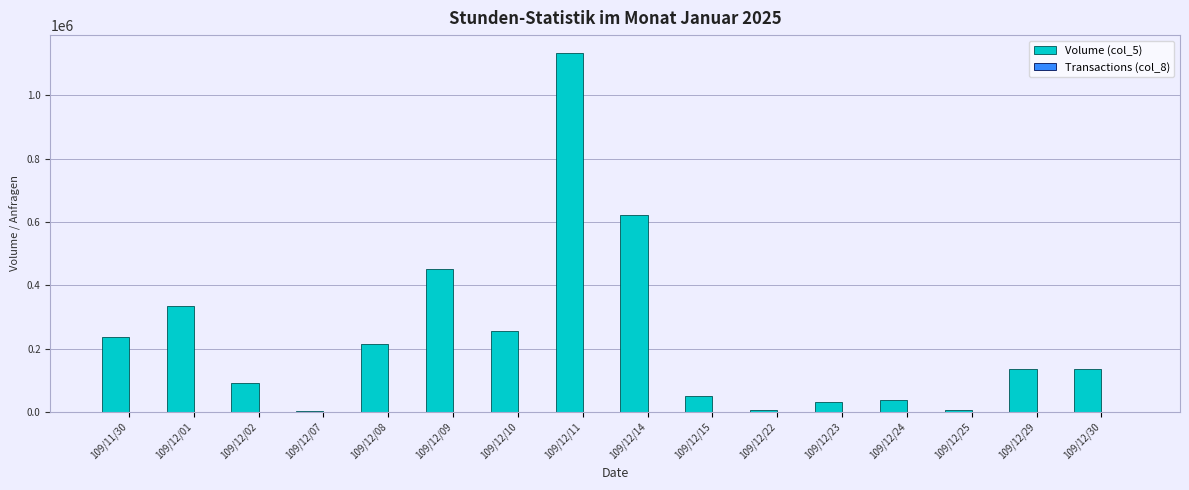

The value of Volume (col_5) at 109/12/01 is 333000. True or false?

True